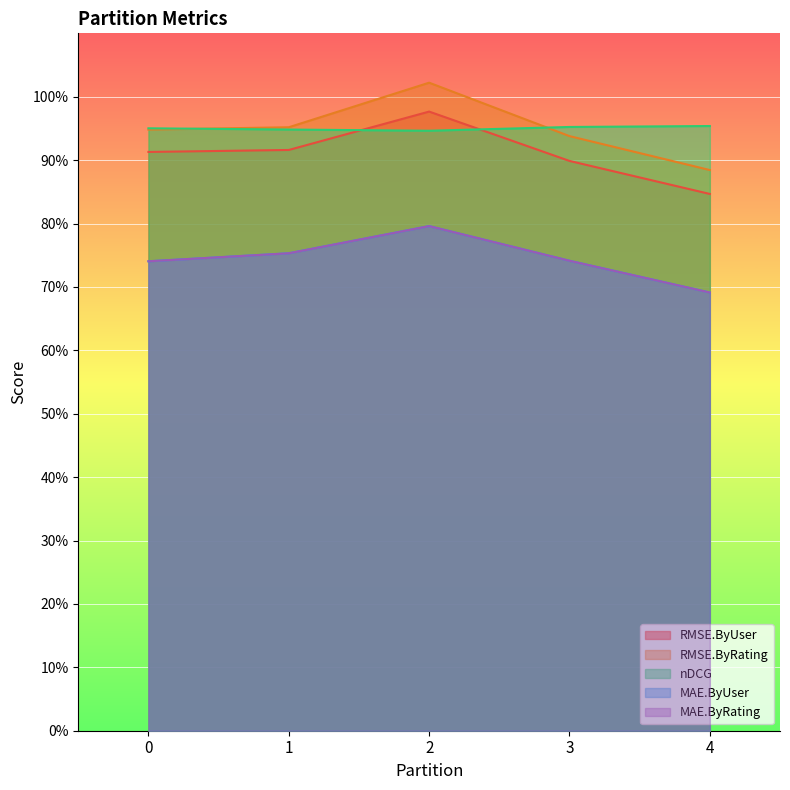

Which series has the largest range (max minus min)?

RMSE.ByRating